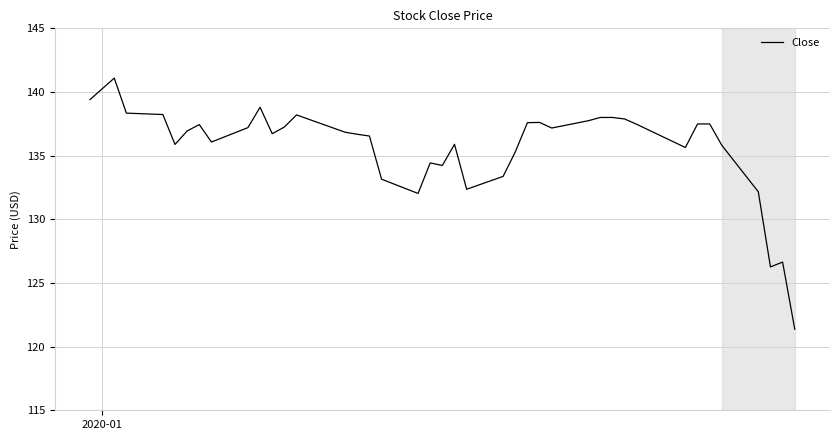

What is the smallest value displayed?

121.4